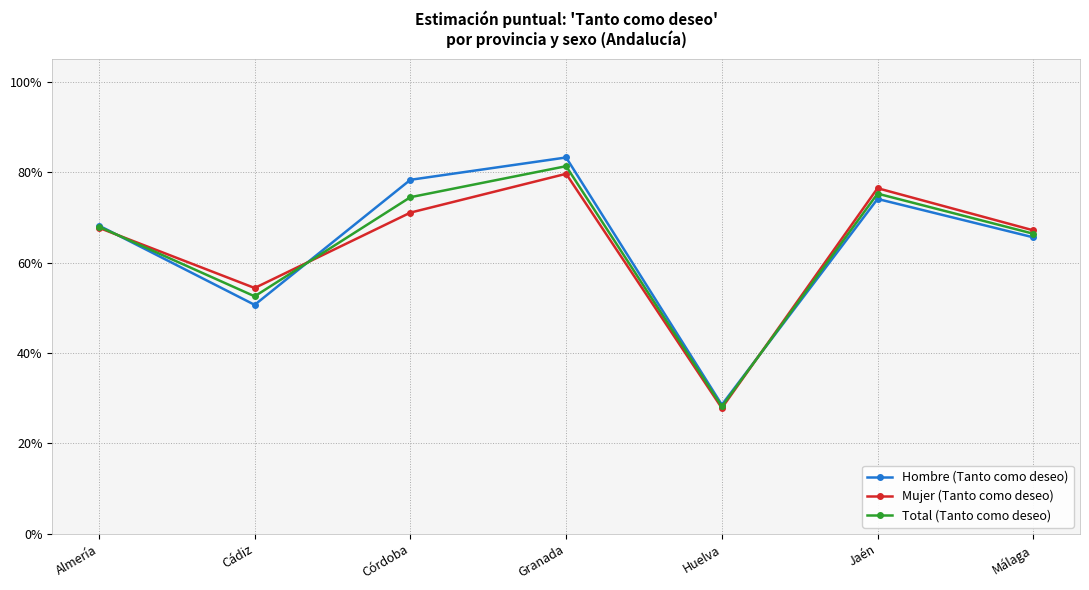

Reading left to right, list all the values displayed in this chart.

Hombre (Tanto como deseo): Almería=0.7	Cádiz=0.5	Córdoba=0.8	Granada=0.8	Huelva=0.3	Jaén=0.7	Málaga=0.7
Mujer (Tanto como deseo): Almería=0.7	Cádiz=0.5	Córdoba=0.7	Granada=0.8	Huelva=0.3	Jaén=0.8	Málaga=0.7
Total (Tanto como deseo): Almería=0.7	Cádiz=0.5	Córdoba=0.7	Granada=0.8	Huelva=0.3	Jaén=0.8	Málaga=0.7